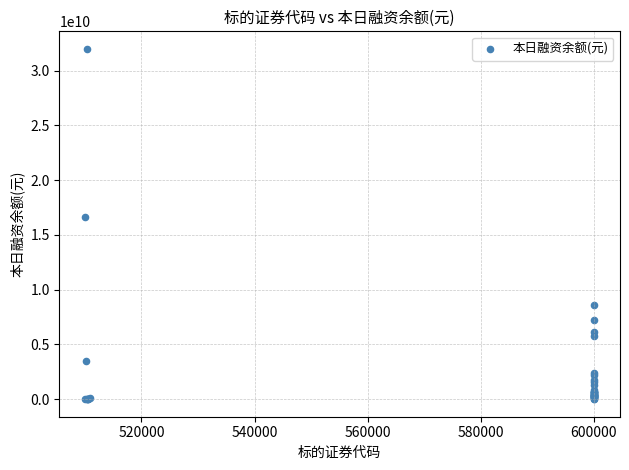

What Y value in the scatter plot is closest to 15996880439?

16656425663